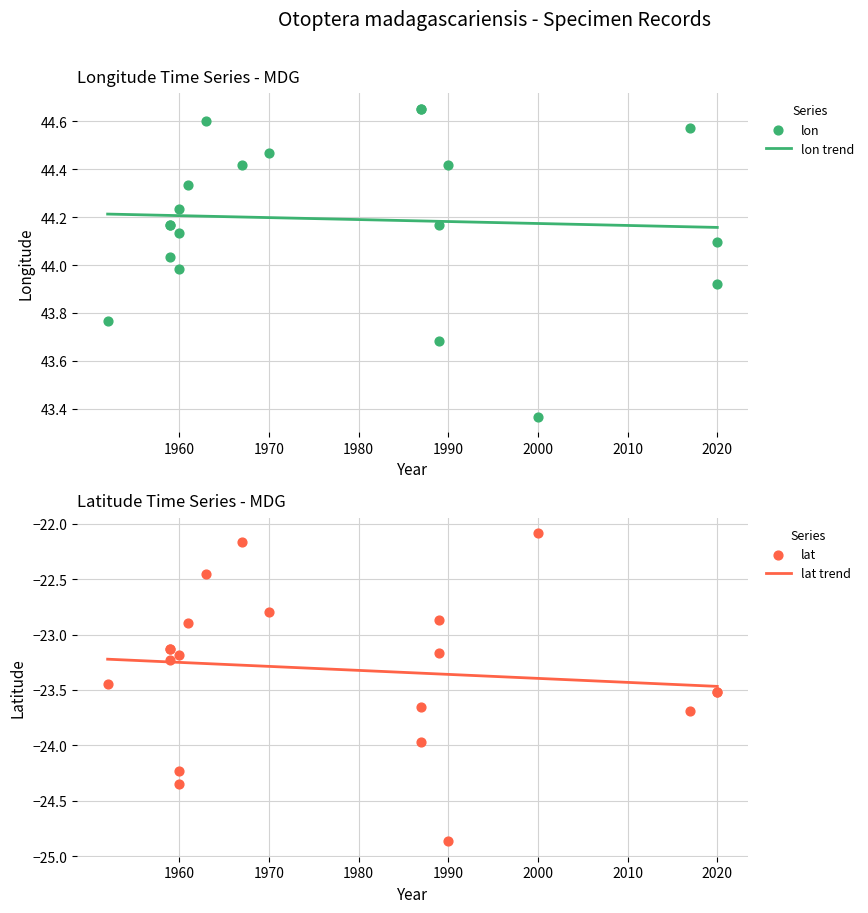

At how many categories does at least one series exceed 5?

20